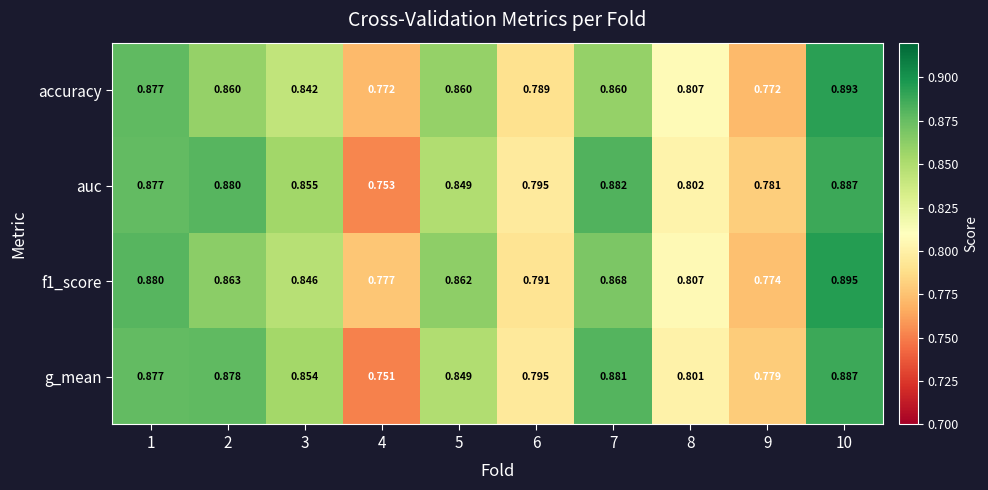

Is the value of f1_score at 4 greater than the value of auc at 9?

No